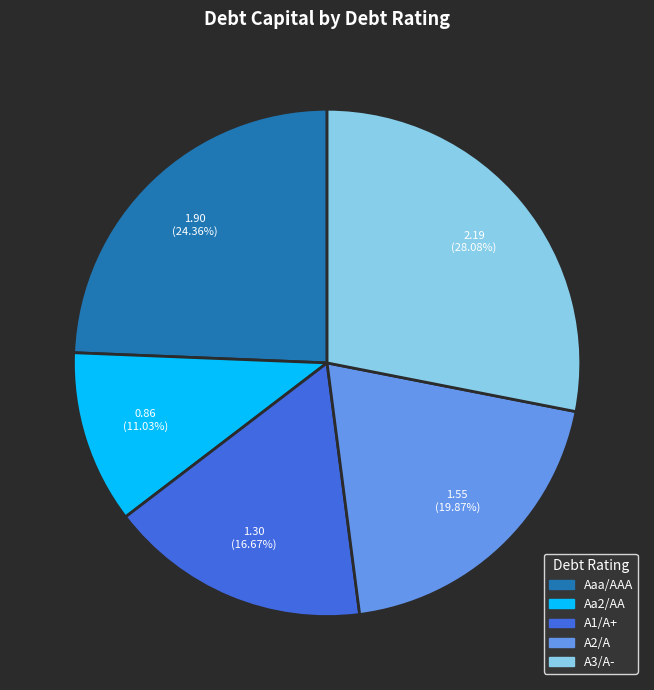

Between A1/A+ and Aa2/AA, which is larger?

A1/A+